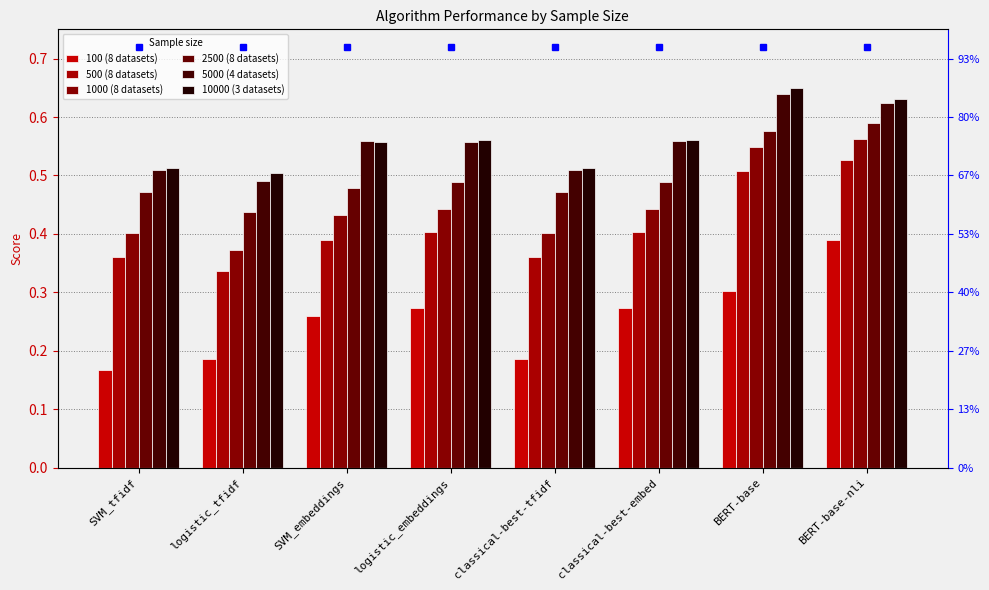

Which label corresponds to the largest value in the chart?

BERT-base